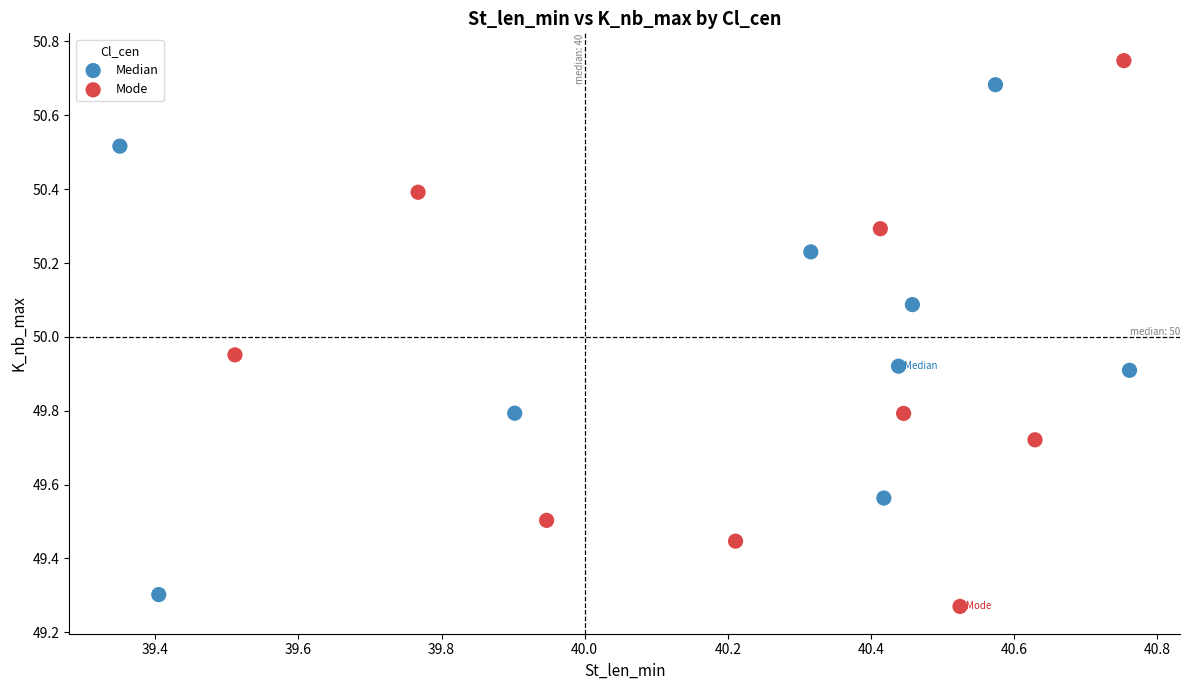

Which series has the widest spread of Y values?

Mode